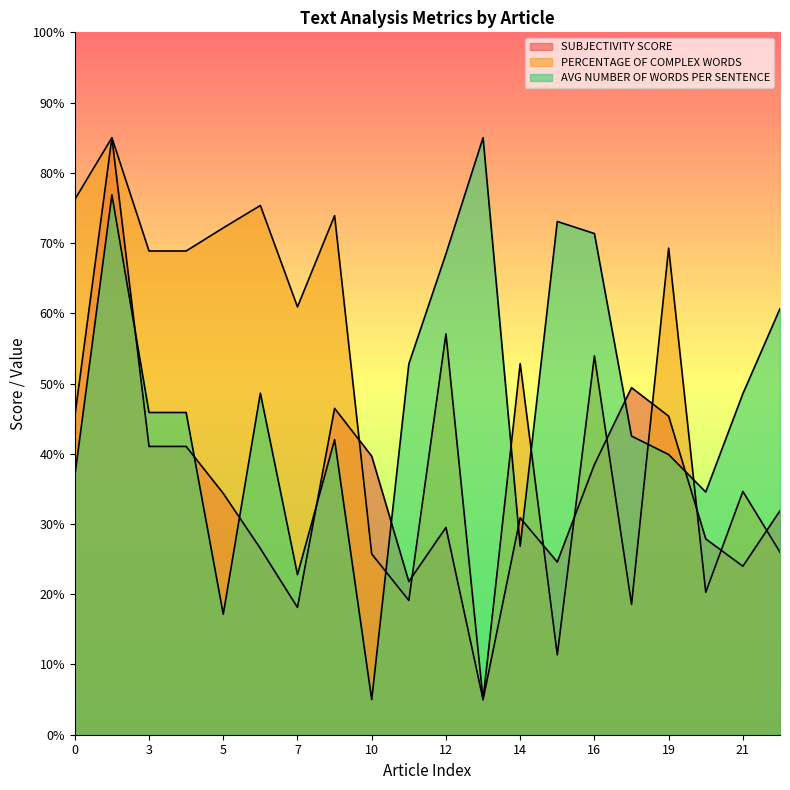

Reading right to left, extract all data points from this chart.

SUBJECTIVITY SCORE: 22=31.9	21=24.0	20=27.9	19=45.3	18=49.4	16=38.5	15=24.6	14=30.9	13=5.0	12=29.5	11=21.8	10=39.7	9=46.5	7=18.1	6=26.5	5=34.4	4=41.0	3=41.0	1=85.0	0=45.3
PERCENTAGE OF COMPLEX WORDS: 22=26.0	21=34.6	20=20.3	19=69.3	18=18.6	16=53.9	15=11.4	14=52.8	13=5.0	12=57.1	11=19.1	10=25.7	9=73.9	7=60.9	6=75.3	5=72.2	4=68.9	3=68.9	1=85.0	0=76.2
AVG NUMBER OF WORDS PER SENTENCE: 22=60.7	21=48.6	20=34.6	19=39.9	18=42.5	16=71.4	15=73.1	14=26.8	13=85.0	12=68.5	11=52.8	10=5.0	9=42.0	7=22.8	6=48.6	5=17.2	4=45.9	3=45.9	1=76.9	0=36.8